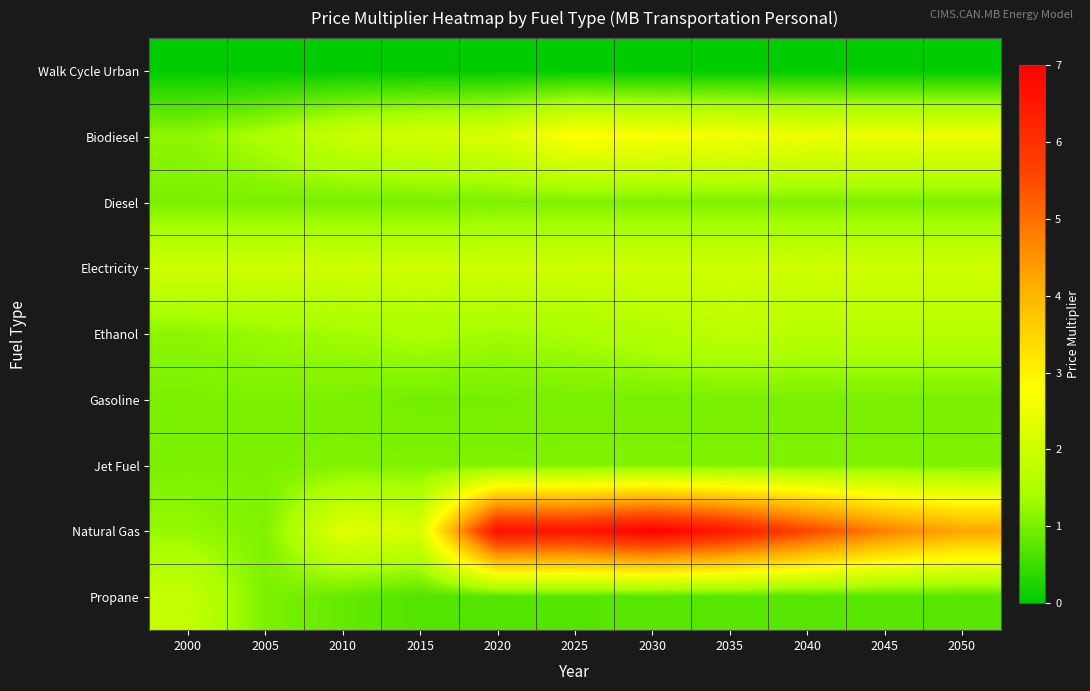

Which series has the widest spread of values?

Natural Gas